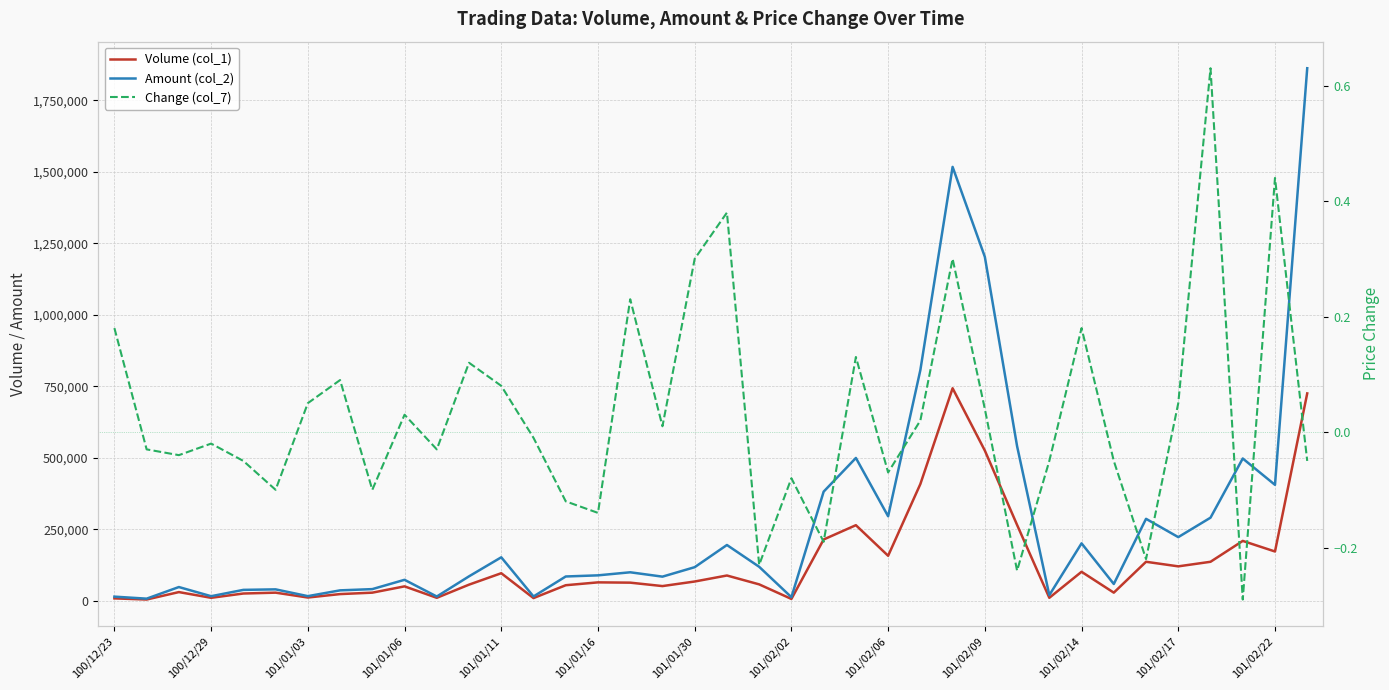

Which category has the highest value across all series?

37